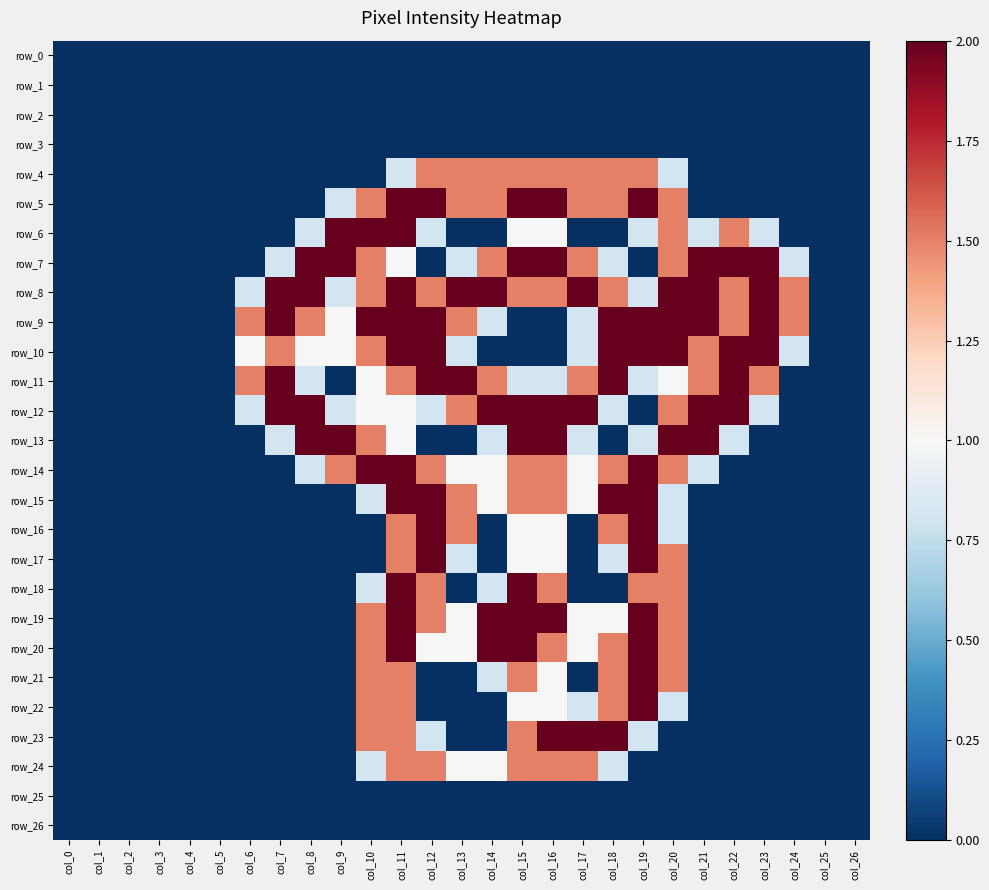

Reading left to right, what are all the values shown in this chart?

row_0: 0.0	0.0	0.0	0.0	0.0	0.0	0.0	0.0	0.0	0.0	0.0	0.0	0.0	0.0	0.0	0.0	0.0	0.0	0.0	0.0	0.0	0.0	0.0	0.0	0.0	0.0	0.0
row_1: 0.0	0.0	0.0	0.0	0.0	0.0	0.0	0.0	0.0	0.0	0.0	0.0	0.0	0.0	0.0	0.0	0.0	0.0	0.0	0.0	0.0	0.0	0.0	0.0	0.0	0.0	0.0
row_2: 0.0	0.0	0.0	0.0	0.0	0.0	0.0	0.0	0.0	0.0	0.0	0.0	0.0	0.0	0.0	0.0	0.0	0.0	0.0	0.0	0.0	0.0	0.0	0.0	0.0	0.0	0.0
row_3: 0.0	0.0	0.0	0.0	0.0	0.0	0.0	0.0	0.0	0.0	0.0	0.0	0.0	0.0	0.0	0.0	0.0	0.0	0.0	0.0	0.0	0.0	0.0	0.0	0.0	0.0	0.0
row_4: 0.0	0.0	0.0	0.0	0.0	0.0	0.0	0.0	0.0	0.0	0.0	0.8	1.5	1.5	1.5	1.5	1.5	1.5	1.5	1.5	0.8	0.0	0.0	0.0	0.0	0.0	0.0
row_5: 0.0	0.0	0.0	0.0	0.0	0.0	0.0	0.0	0.0	0.8	1.5	2.0	2.0	1.5	1.5	2.0	2.0	1.5	1.5	2.0	1.5	0.0	0.0	0.0	0.0	0.0	0.0
row_6: 0.0	0.0	0.0	0.0	0.0	0.0	0.0	0.0	0.8	2.0	2.0	2.0	0.8	0.0	0.0	1.0	1.0	0.0	0.0	0.8	1.5	0.8	1.5	0.8	0.0	0.0	0.0
row_7: 0.0	0.0	0.0	0.0	0.0	0.0	0.0	0.8	2.0	2.0	1.5	1.0	0.0	0.8	1.5	2.0	2.0	1.5	0.8	0.0	1.5	2.0	2.0	2.0	0.8	0.0	0.0
row_8: 0.0	0.0	0.0	0.0	0.0	0.0	0.8	2.0	2.0	0.8	1.5	2.0	1.5	2.0	2.0	1.5	1.5	2.0	1.5	0.8	2.0	2.0	1.5	2.0	1.5	0.0	0.0
row_9: 0.0	0.0	0.0	0.0	0.0	0.0	1.5	2.0	1.5	1.0	2.0	2.0	2.0	1.5	0.8	0.0	0.0	0.8	2.0	2.0	2.0	2.0	1.5	2.0	1.5	0.0	0.0
row_10: 0.0	0.0	0.0	0.0	0.0	0.0	1.0	1.5	1.0	1.0	1.5	2.0	2.0	0.8	0.0	0.0	0.0	0.8	2.0	2.0	2.0	1.5	2.0	2.0	0.8	0.0	0.0
row_11: 0.0	0.0	0.0	0.0	0.0	0.0	1.5	2.0	0.8	0.0	1.0	1.5	2.0	2.0	1.5	0.8	0.8	1.5	2.0	0.8	1.0	1.5	2.0	1.5	0.0	0.0	0.0
row_12: 0.0	0.0	0.0	0.0	0.0	0.0	0.8	2.0	2.0	0.8	1.0	1.0	0.8	1.5	2.0	2.0	2.0	2.0	0.8	0.0	1.5	2.0	2.0	0.8	0.0	0.0	0.0
row_13: 0.0	0.0	0.0	0.0	0.0	0.0	0.0	0.8	2.0	2.0	1.5	1.0	0.0	0.0	0.8	2.0	2.0	0.8	0.0	0.8	2.0	2.0	0.8	0.0	0.0	0.0	0.0
row_14: 0.0	0.0	0.0	0.0	0.0	0.0	0.0	0.0	0.8	1.5	2.0	2.0	1.5	1.0	1.0	1.5	1.5	1.0	1.5	2.0	1.5	0.8	0.0	0.0	0.0	0.0	0.0
row_15: 0.0	0.0	0.0	0.0	0.0	0.0	0.0	0.0	0.0	0.0	0.8	2.0	2.0	1.5	1.0	1.5	1.5	1.0	2.0	2.0	0.8	0.0	0.0	0.0	0.0	0.0	0.0
row_16: 0.0	0.0	0.0	0.0	0.0	0.0	0.0	0.0	0.0	0.0	0.0	1.5	2.0	1.5	0.0	1.0	1.0	0.0	1.5	2.0	0.8	0.0	0.0	0.0	0.0	0.0	0.0
row_17: 0.0	0.0	0.0	0.0	0.0	0.0	0.0	0.0	0.0	0.0	0.0	1.5	2.0	0.8	0.0	1.0	1.0	0.0	0.8	2.0	1.5	0.0	0.0	0.0	0.0	0.0	0.0
row_18: 0.0	0.0	0.0	0.0	0.0	0.0	0.0	0.0	0.0	0.0	0.8	2.0	1.5	0.0	0.8	2.0	1.5	0.0	0.0	1.5	1.5	0.0	0.0	0.0	0.0	0.0	0.0
row_19: 0.0	0.0	0.0	0.0	0.0	0.0	0.0	0.0	0.0	0.0	1.5	2.0	1.5	1.0	2.0	2.0	2.0	1.0	1.0	2.0	1.5	0.0	0.0	0.0	0.0	0.0	0.0
row_20: 0.0	0.0	0.0	0.0	0.0	0.0	0.0	0.0	0.0	0.0	1.5	2.0	1.0	1.0	2.0	2.0	1.5	1.0	1.5	2.0	1.5	0.0	0.0	0.0	0.0	0.0	0.0
row_21: 0.0	0.0	0.0	0.0	0.0	0.0	0.0	0.0	0.0	0.0	1.5	1.5	0.0	0.0	0.8	1.5	1.0	0.0	1.5	2.0	1.5	0.0	0.0	0.0	0.0	0.0	0.0
row_22: 0.0	0.0	0.0	0.0	0.0	0.0	0.0	0.0	0.0	0.0	1.5	1.5	0.0	0.0	0.0	1.0	1.0	0.8	1.5	2.0	0.8	0.0	0.0	0.0	0.0	0.0	0.0
row_23: 0.0	0.0	0.0	0.0	0.0	0.0	0.0	0.0	0.0	0.0	1.5	1.5	0.8	0.0	0.0	1.5	2.0	2.0	2.0	0.8	0.0	0.0	0.0	0.0	0.0	0.0	0.0
row_24: 0.0	0.0	0.0	0.0	0.0	0.0	0.0	0.0	0.0	0.0	0.8	1.5	1.5	1.0	1.0	1.5	1.5	1.5	0.8	0.0	0.0	0.0	0.0	0.0	0.0	0.0	0.0
row_25: 0.0	0.0	0.0	0.0	0.0	0.0	0.0	0.0	0.0	0.0	0.0	0.0	0.0	0.0	0.0	0.0	0.0	0.0	0.0	0.0	0.0	0.0	0.0	0.0	0.0	0.0	0.0
row_26: 0.0	0.0	0.0	0.0	0.0	0.0	0.0	0.0	0.0	0.0	0.0	0.0	0.0	0.0	0.0	0.0	0.0	0.0	0.0	0.0	0.0	0.0	0.0	0.0	0.0	0.0	0.0